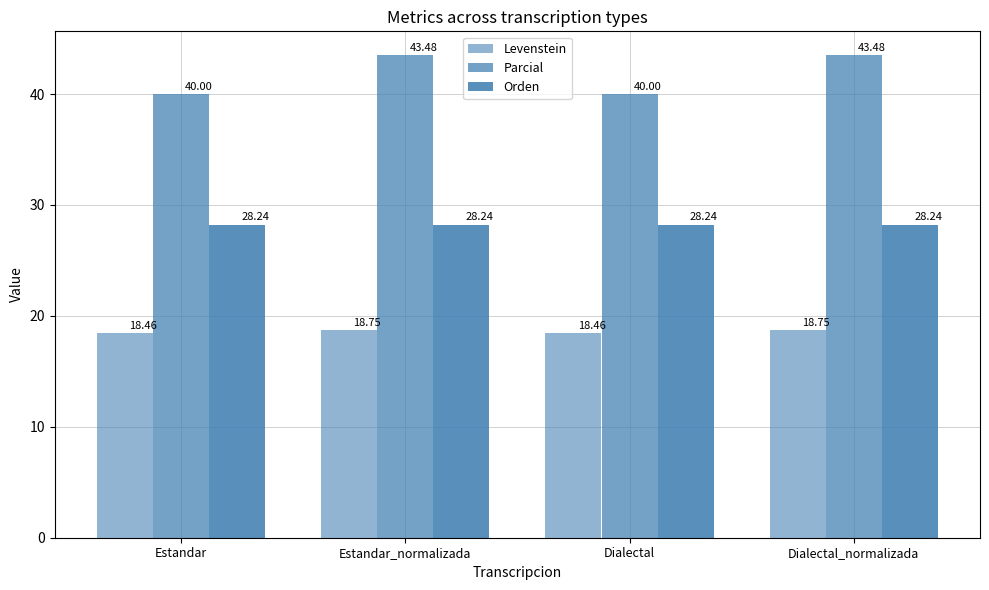

How many bars are there in each group?

3